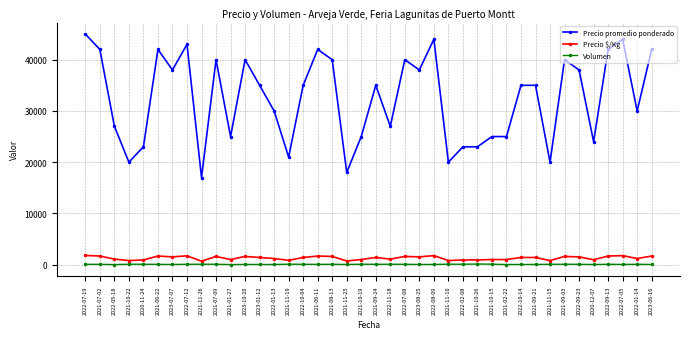

True or false: Precio $/Kg has more than 0 interior local peaks.

True